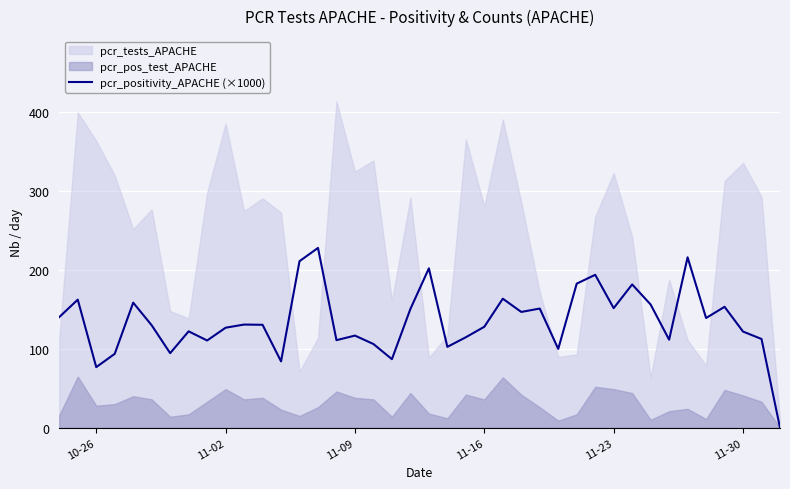

How many points are higher than both their immediate neighbors (excluding endpoints)?

13